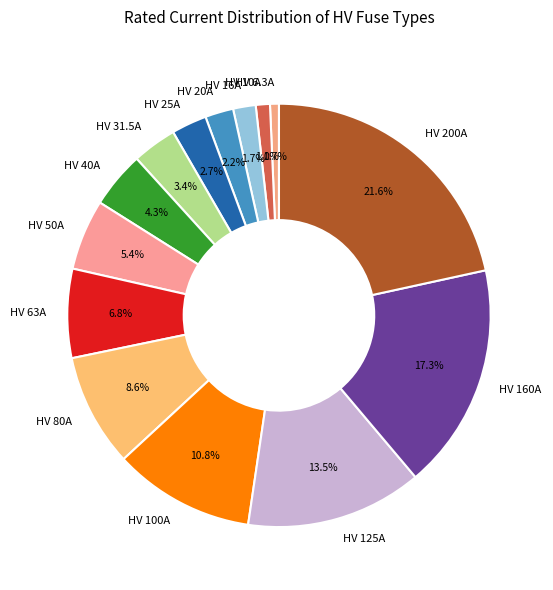

Which has a higher value, HV 10A or HV 16A?

HV 16A